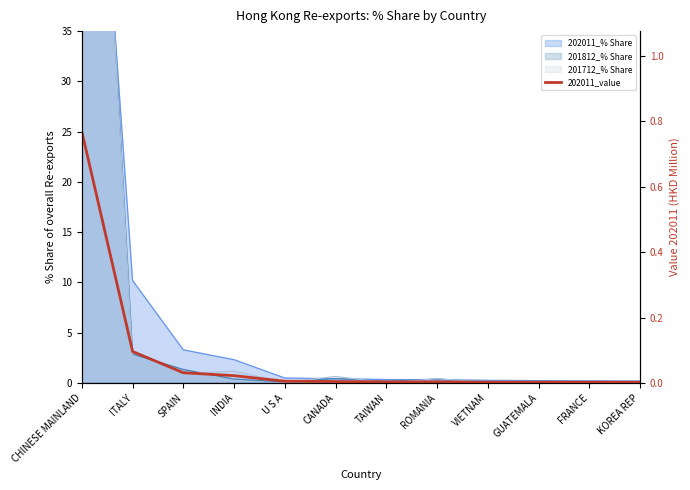

What is the label of the 3rd point from the left?

SPAIN